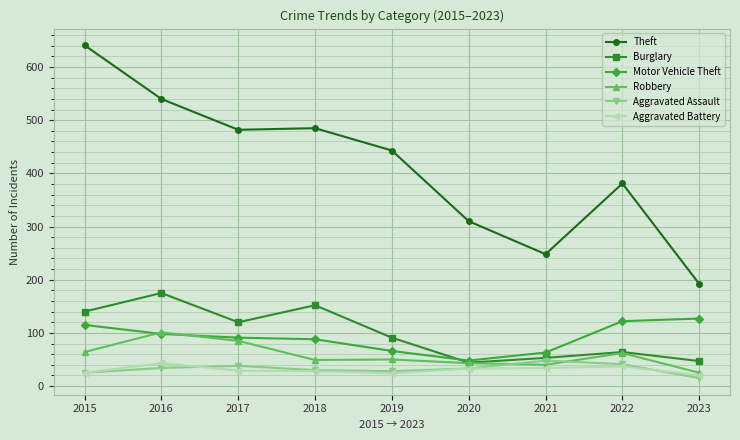

What is the value of the Theft point at the 2nd from the left?

540